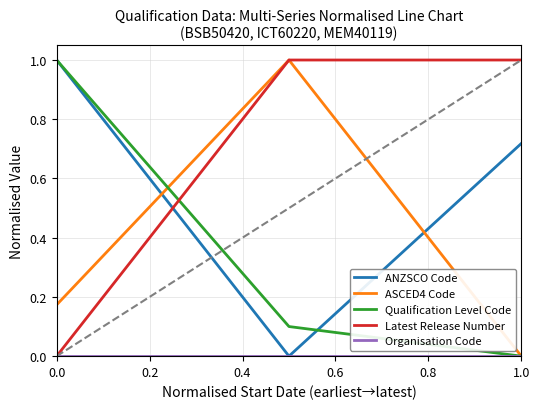

Which series has the largest total across all categories?

Latest Release Number